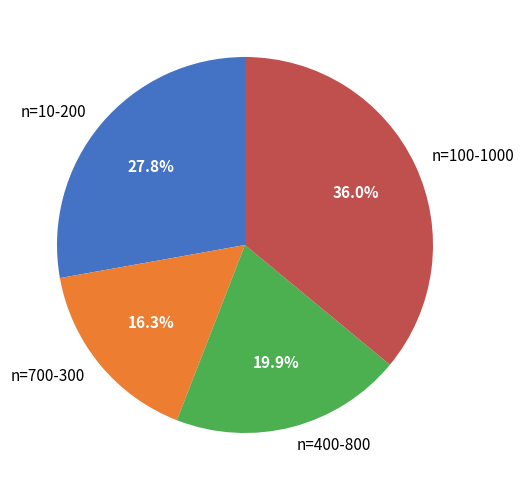

What percentage is NOT represented by n=100-1000?

64.0%